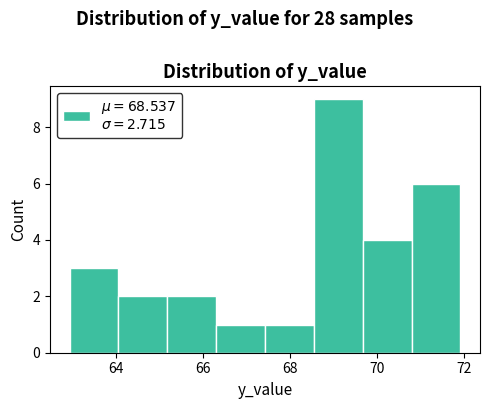

What is the height of the bar covering 66.2 to 67.4 on the x-axis? Neither the bar edges nor the heights are printed on the chart, so give them approximately, as read against the axes.

1